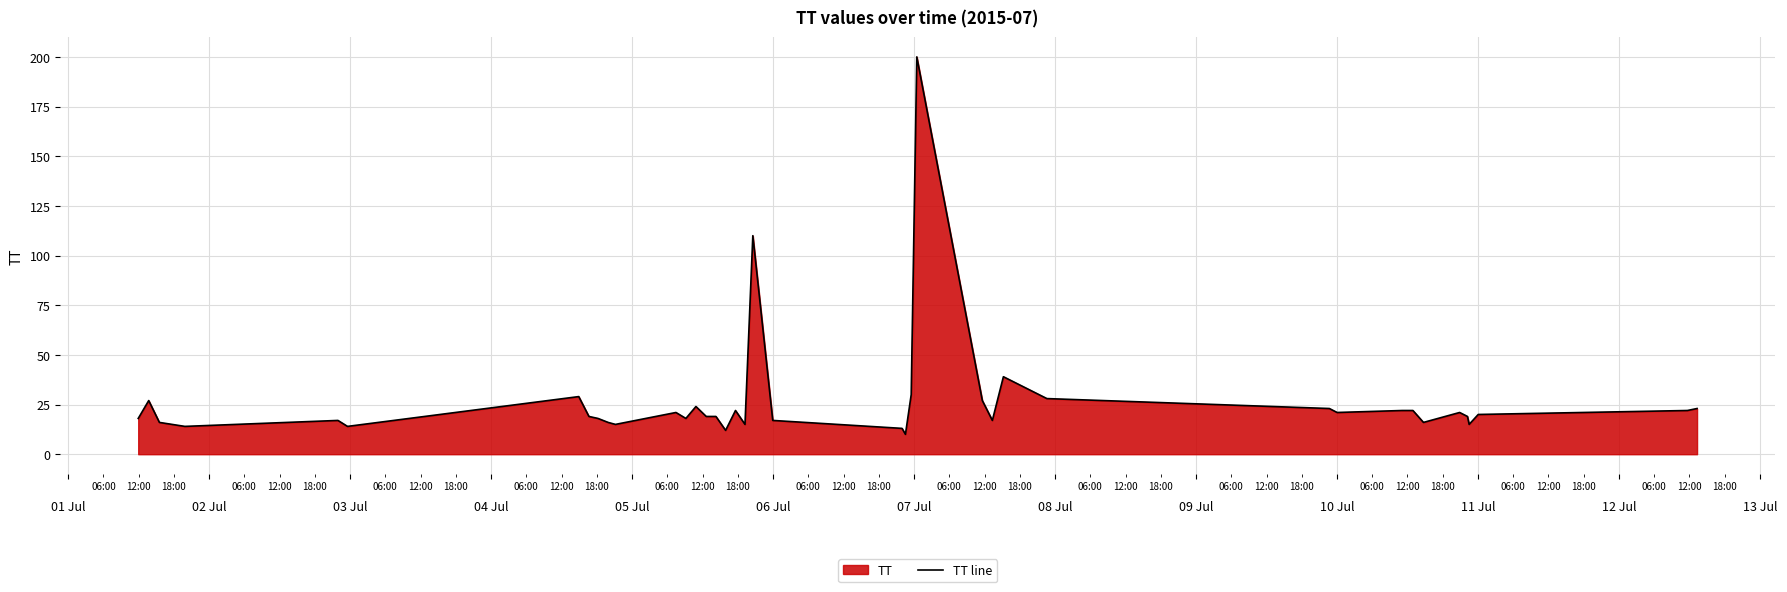

What is the difference between the second highest and minimum values?

100